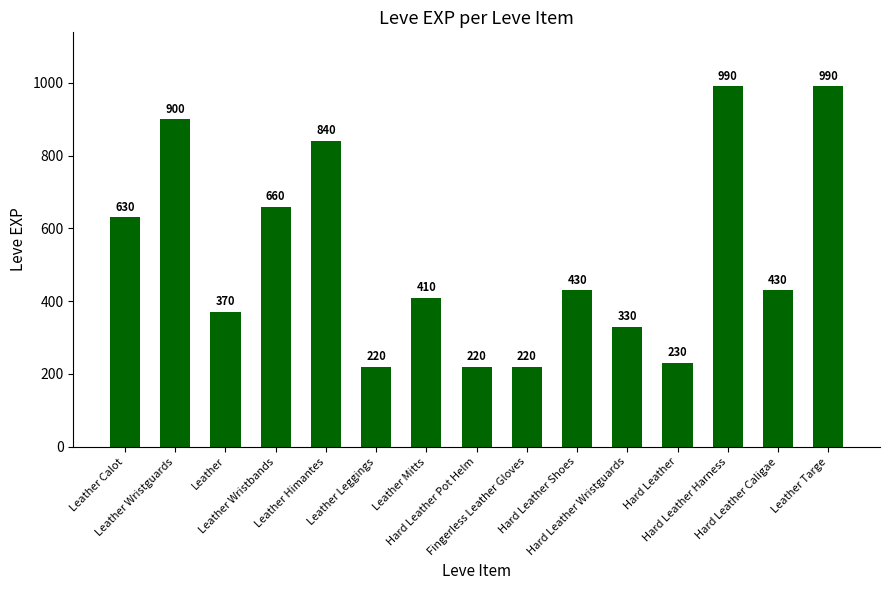

What is the minimum value shown in the chart?

220